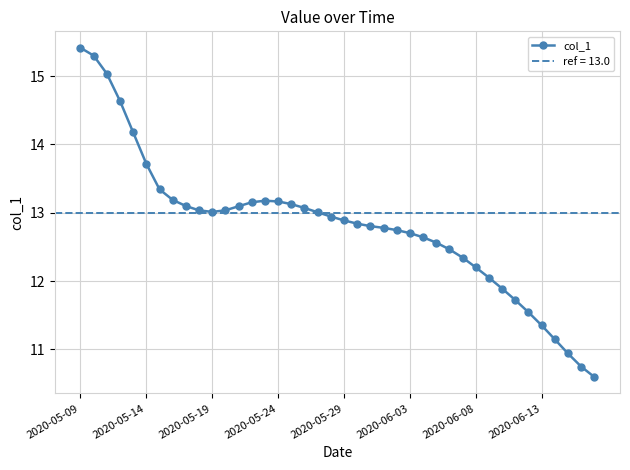

True or false: col_1 has more than 0 interior local peaks.

True